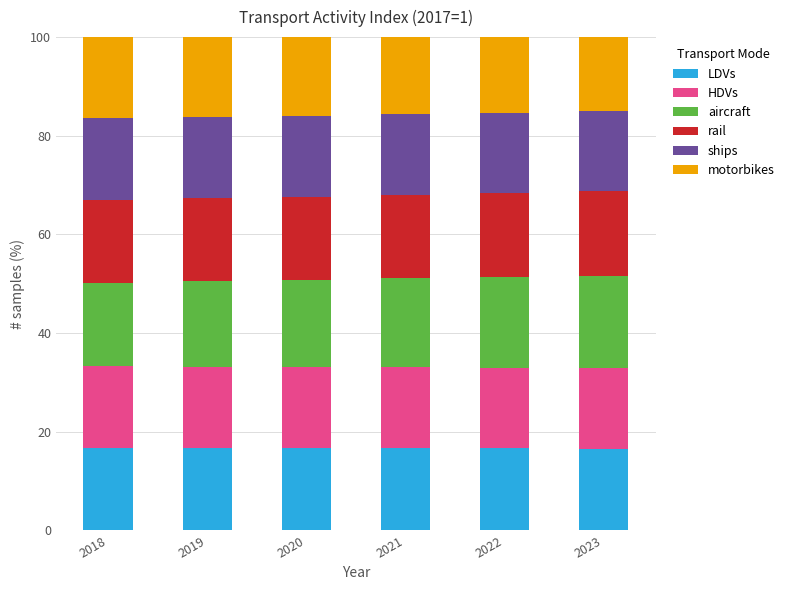

How many bars are there in total?

6